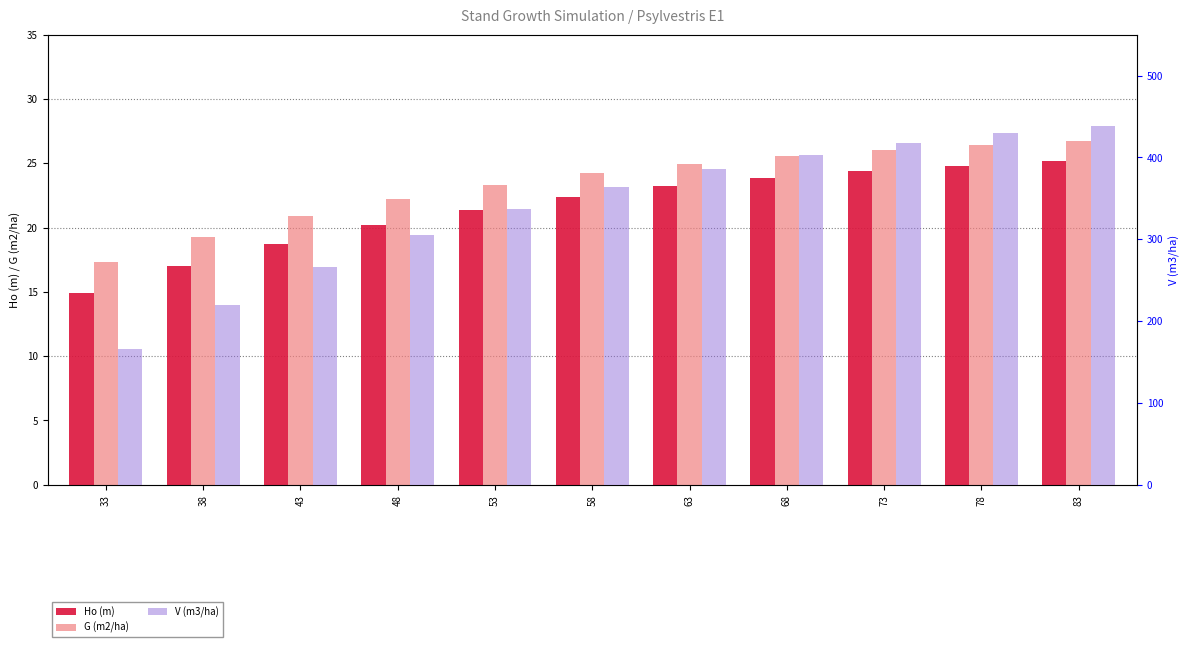

Read the Ho (m) value at 33.

14.9